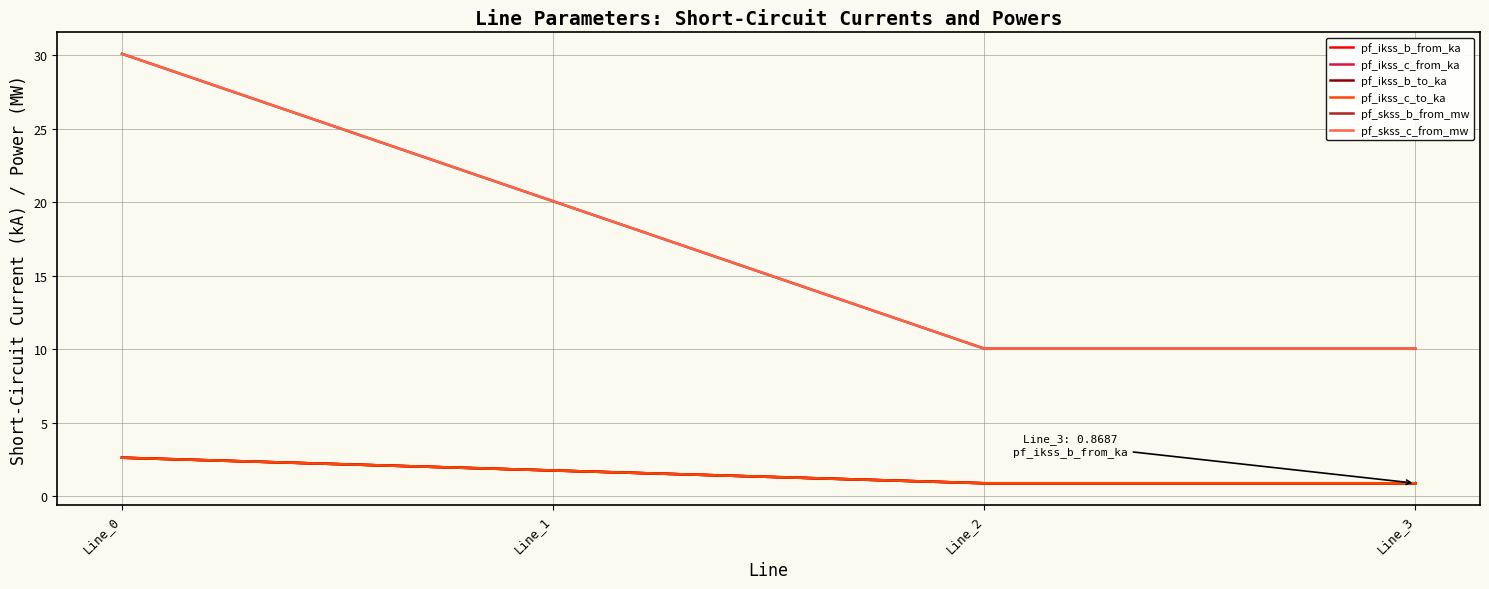

At which category does pf_ikss_c_to_ka reach its first local valley?

Line_2